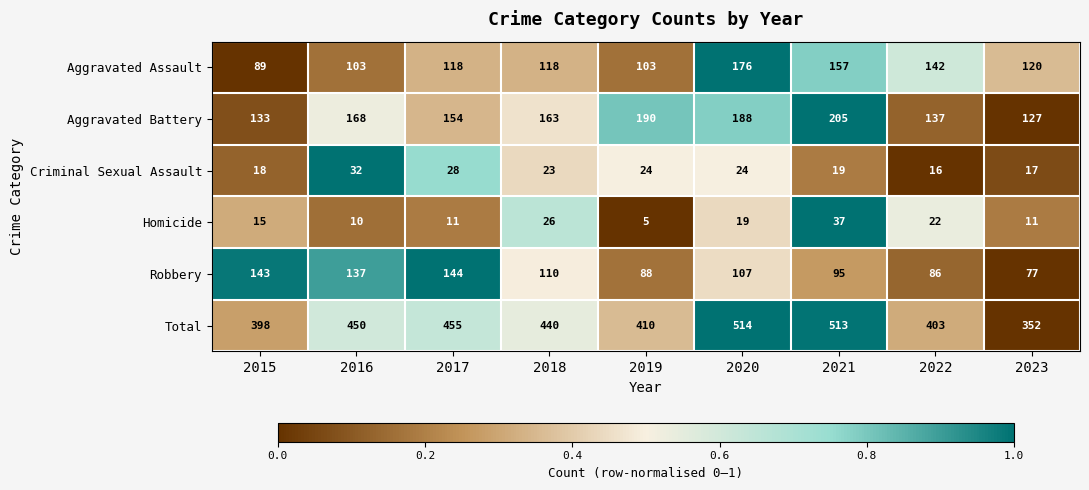

What is the approximate value of Total at 2022?

403